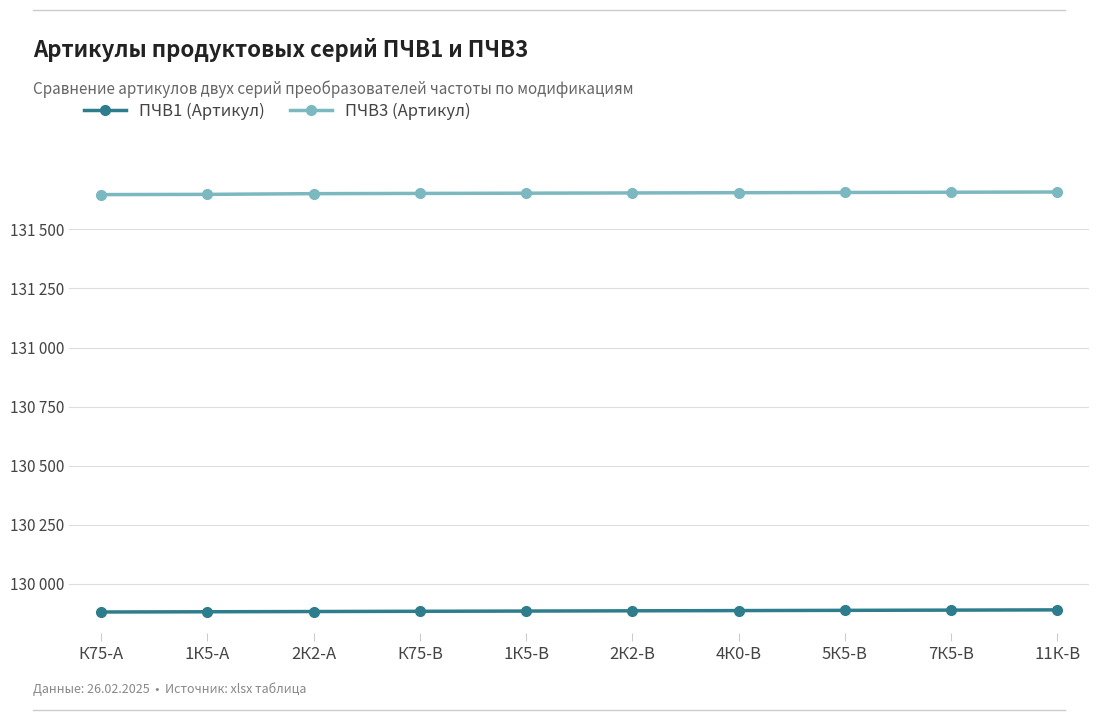

Does the chart have visible grid lines?

Yes